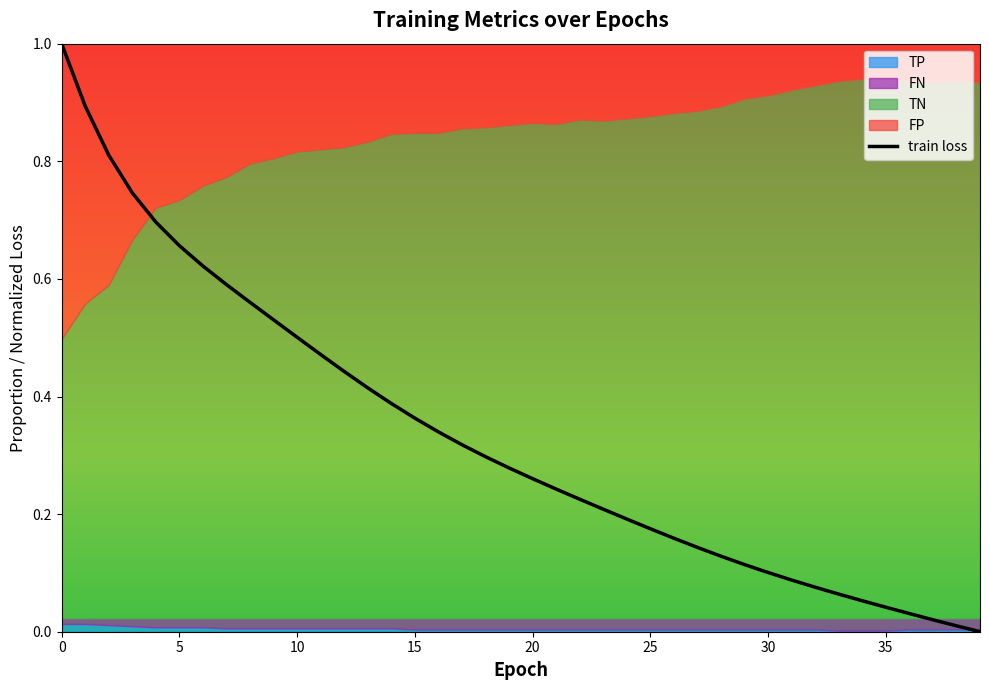

The value at 13 is 0.7. True or false?

False